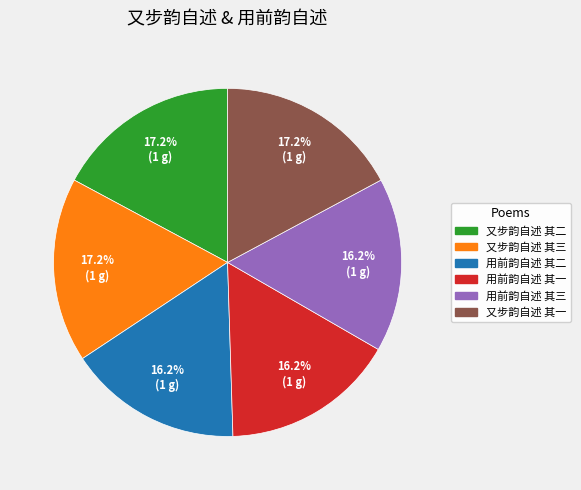

Approximately how many times larger is the value at 又步韵自述 其一 compared to 又步韵自述 其三?

1.0